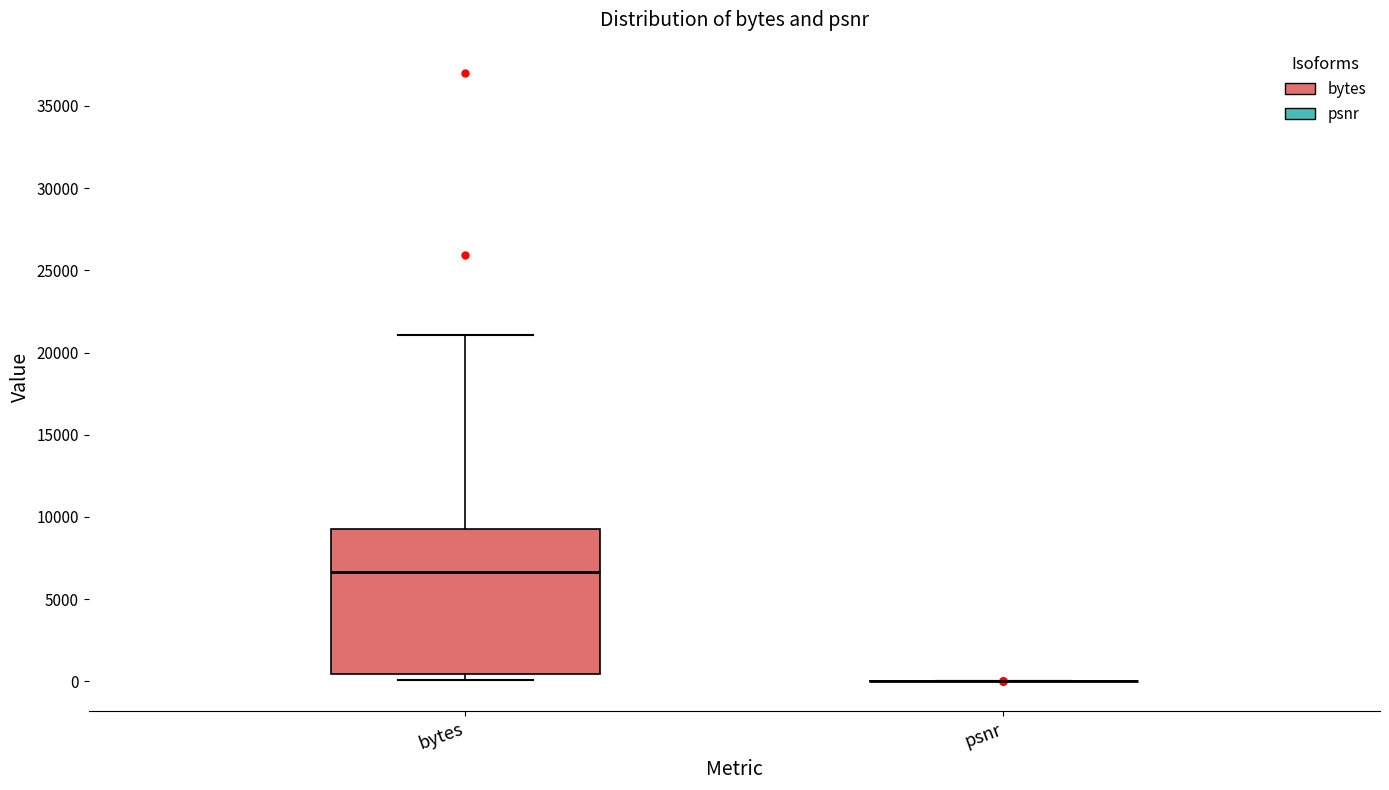

Which box is the tallest, from its lower edge to its upper edge?

bytes